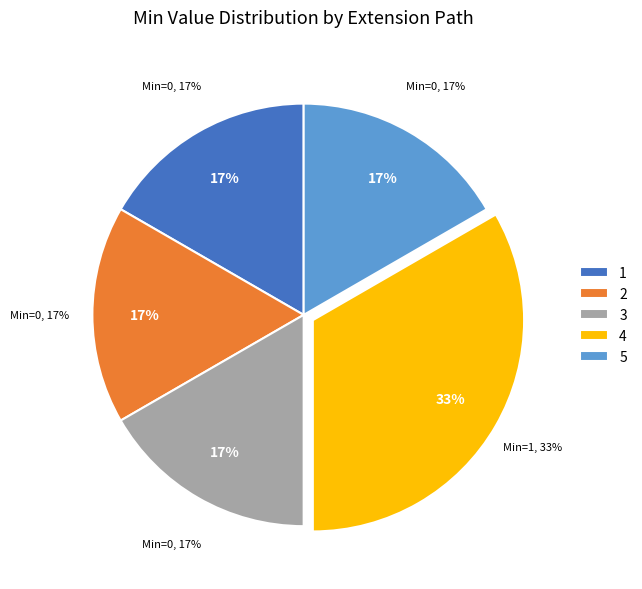

Is there a majority slice in this chart?

Yes